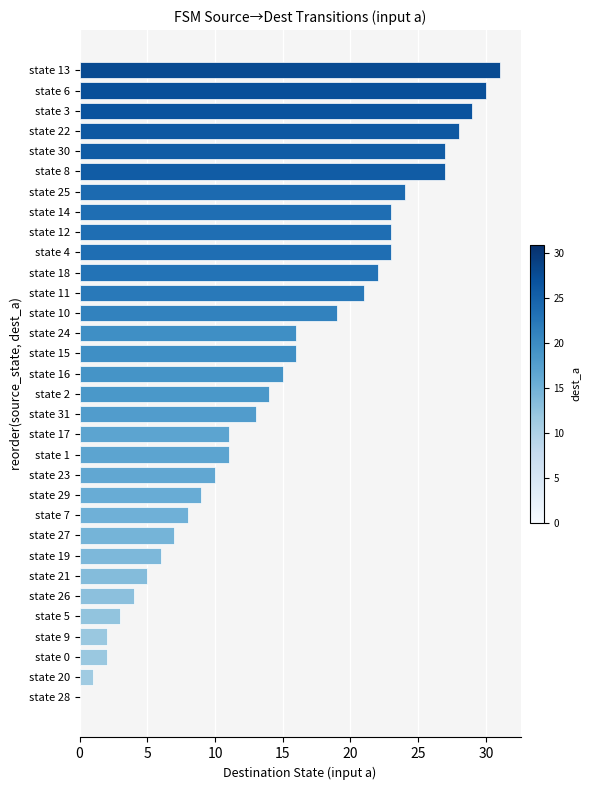

Which has a higher value, state 0 or state 12?

state 12